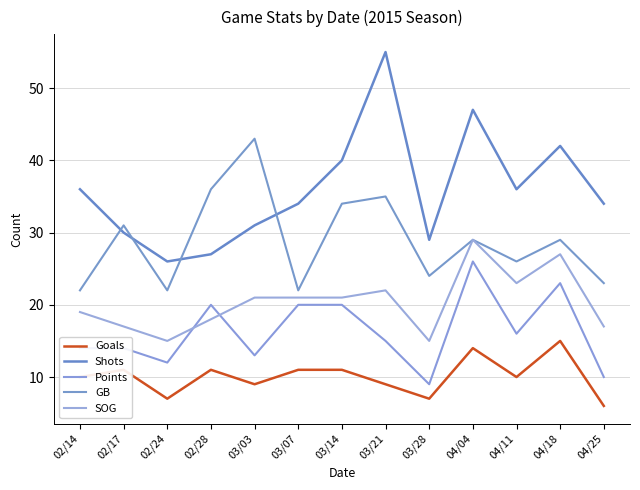

How many times do Shots and GB cross each other?

4